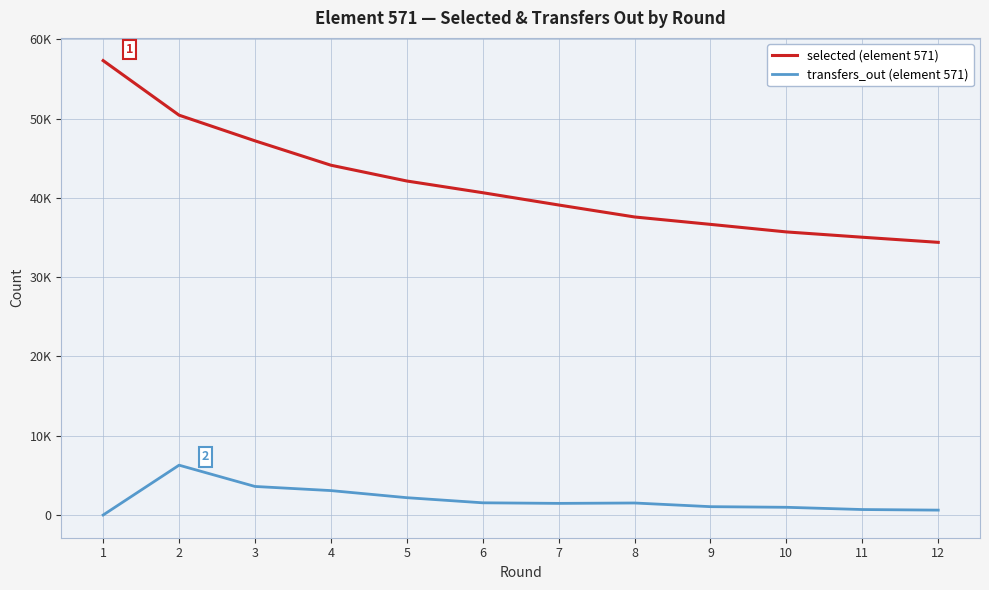

What is the spread (max minus min) of values at 2?

44138